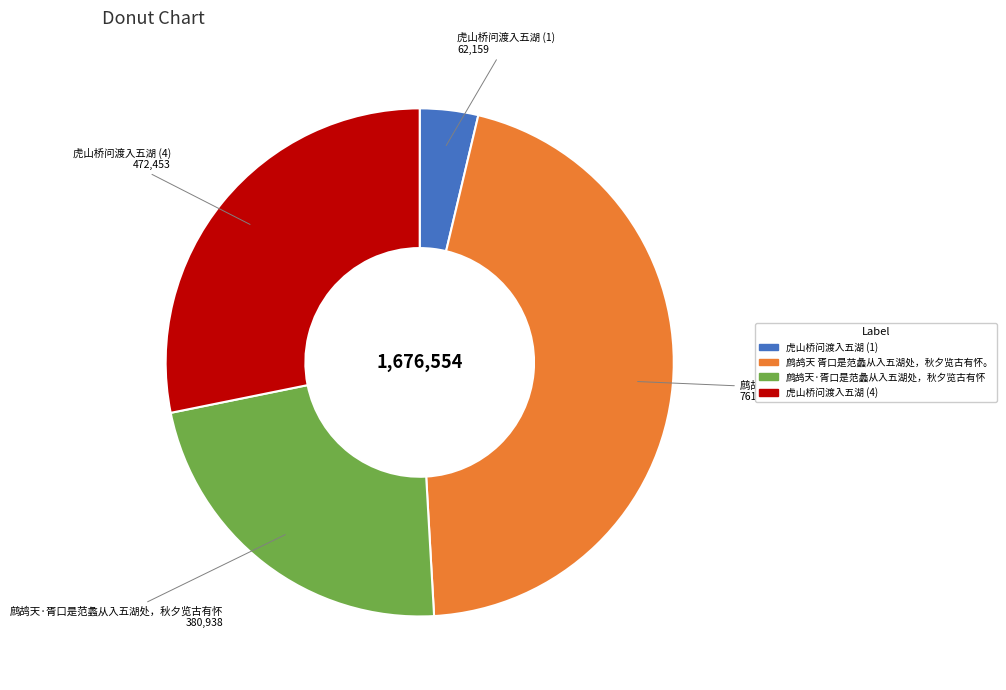

What is the ratio of the value at 鹧鸪天·胥口是范蠡从入五湖处，秋夕览古有怀 to the value at 鹧鸪天 胥口是范蠡从入五湖处，秋夕览古有怀。?

0.5